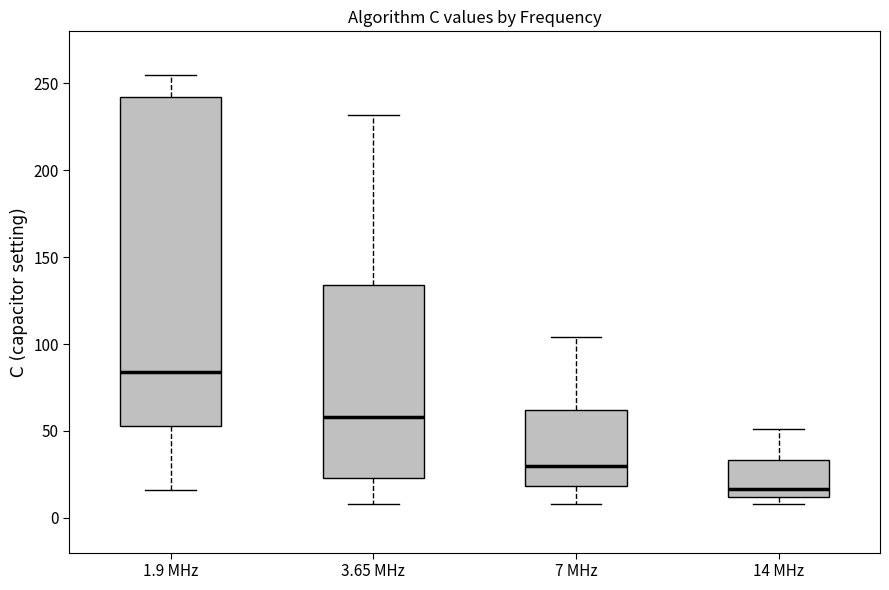

Reading left to right, transcribe this box plot: for each box, give where its median line is, the range the box spans, and where its two whiskers end, as read against the y-axis. The values are not printed on the chart, so give them approximately, as read against the axis.

1.9 MHz: median 85, box 55 to 240, whiskers 15 to 255
3.65 MHz: median 60, box 25 to 135, whiskers 10 to 230
7 MHz: median 30, box 20 to 60, whiskers 10 to 105
14 MHz: median 15, box 10 to 35, whiskers 10 (just below the box's lower edge) to 50